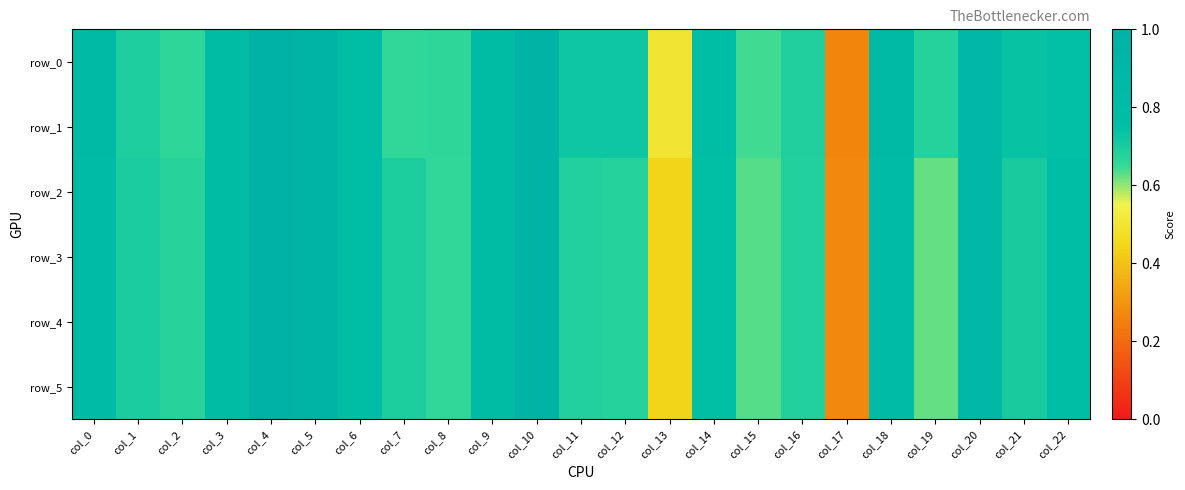

True or false: row_2 has a value of 1.0 at col_10.

True